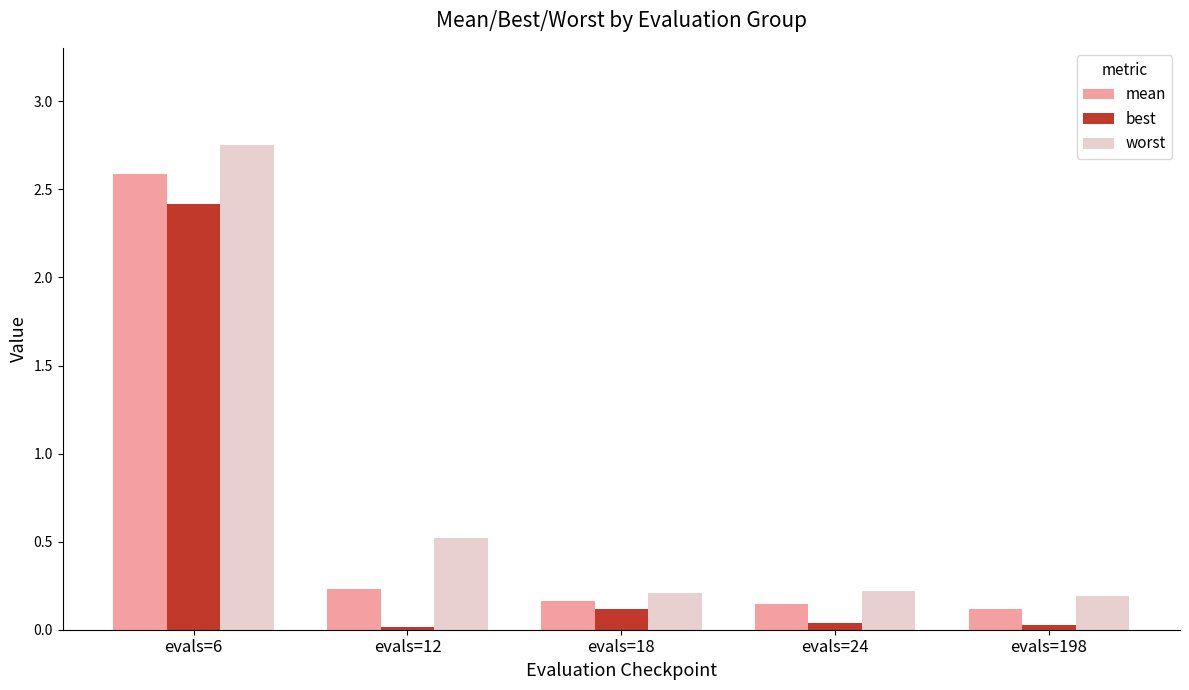

At which category is the sum across all series the highest?

evals=6